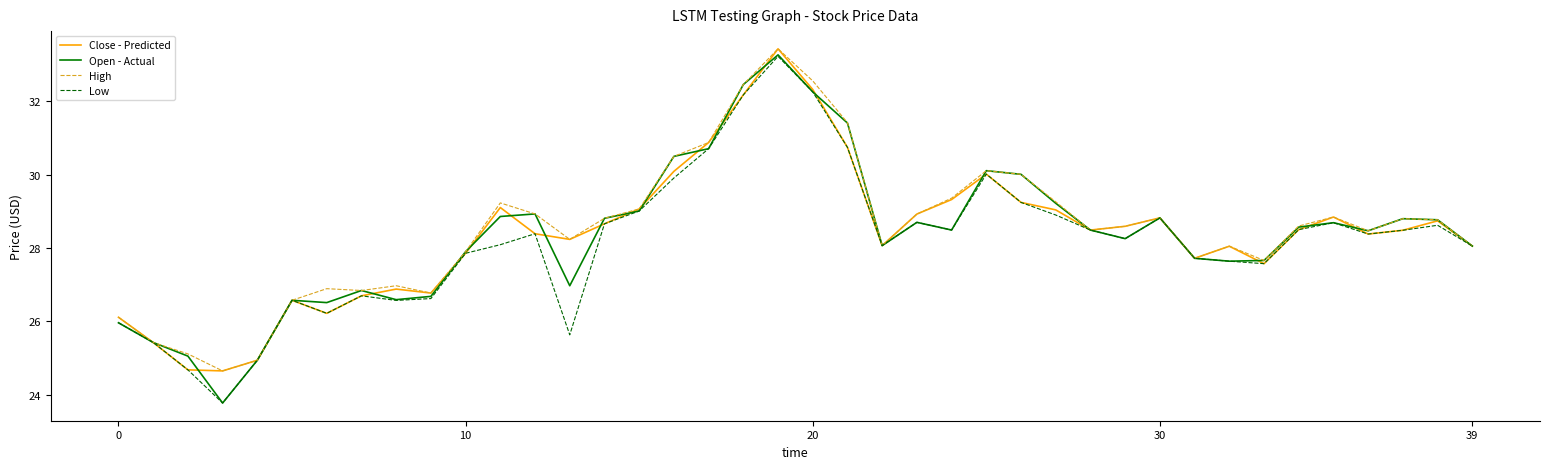

Which series has the largest range (max minus min)?

Open - Actual